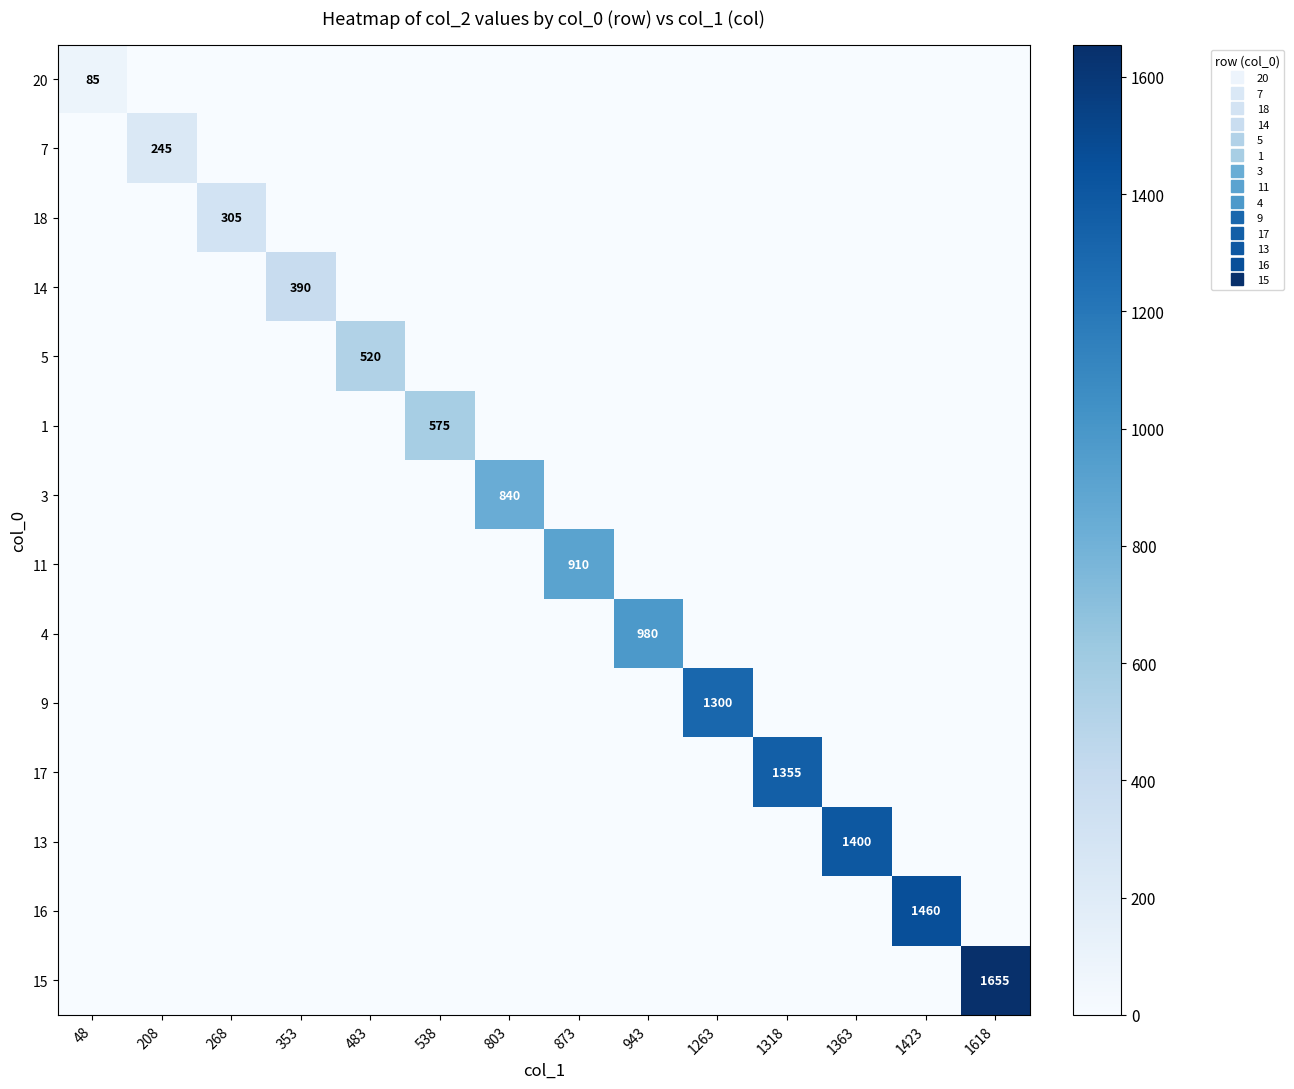

What is the sum of all 11 values?

910